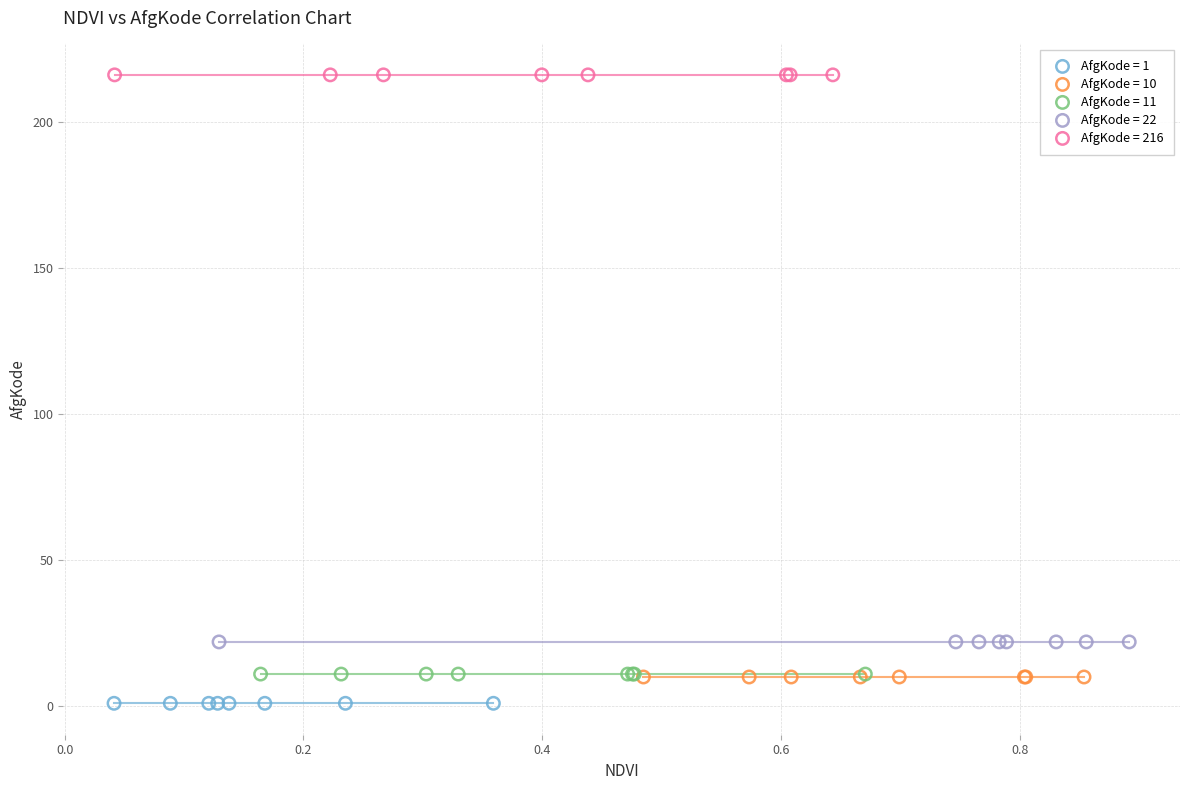

Which series contains the highest Y value?

AfgKode = 216